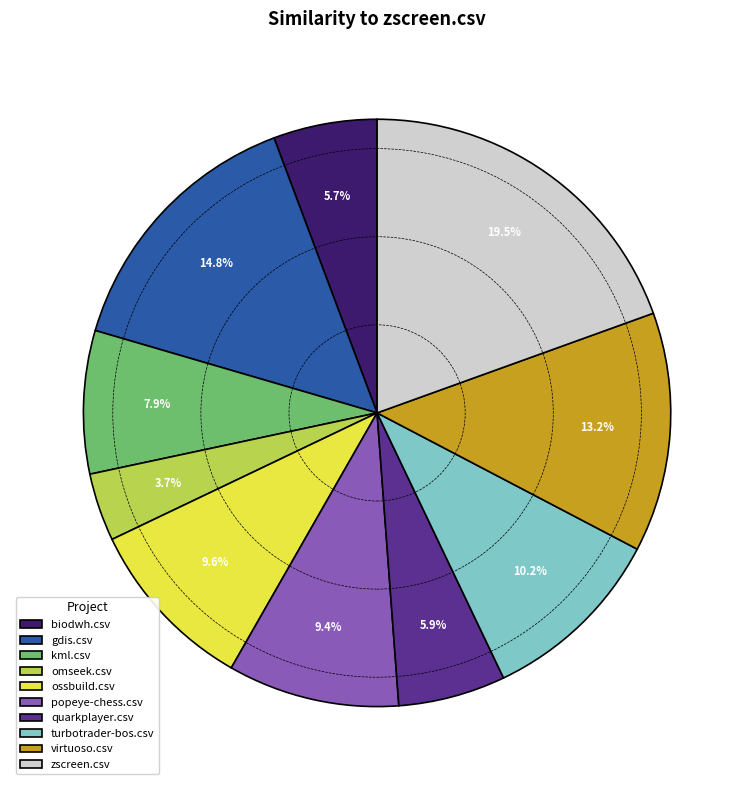

To the nearest percent, what is the average slice percentage?

10%